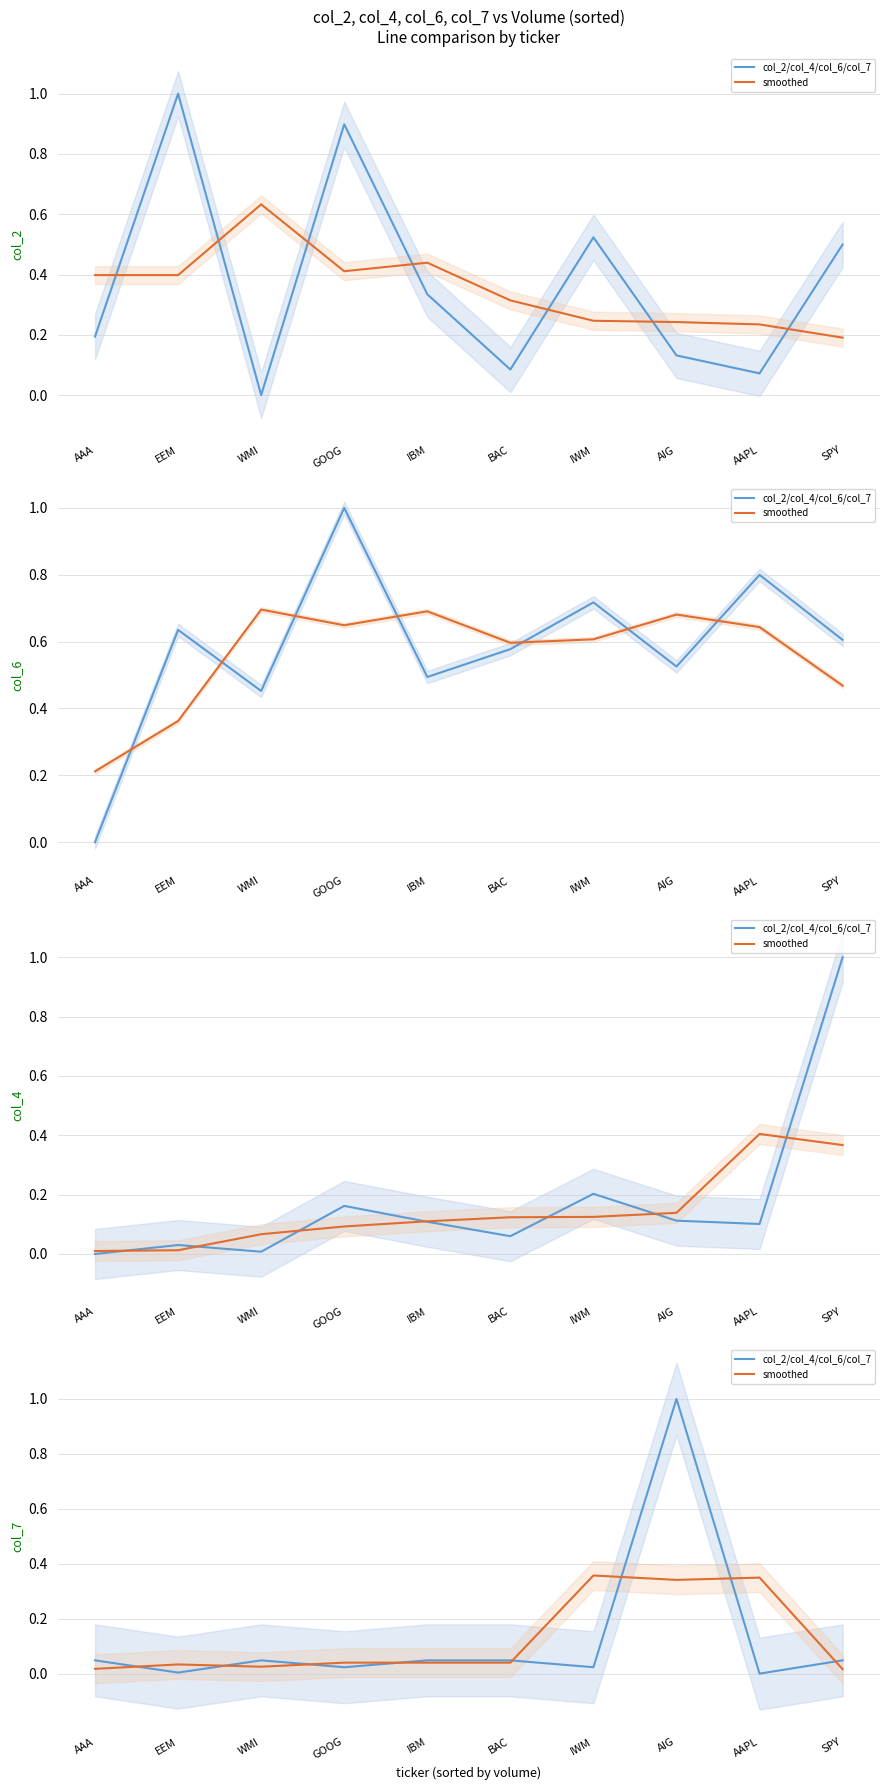

The value of col_2/col_4/col_6/col_7 at WMI is 0.0. True or false?

False